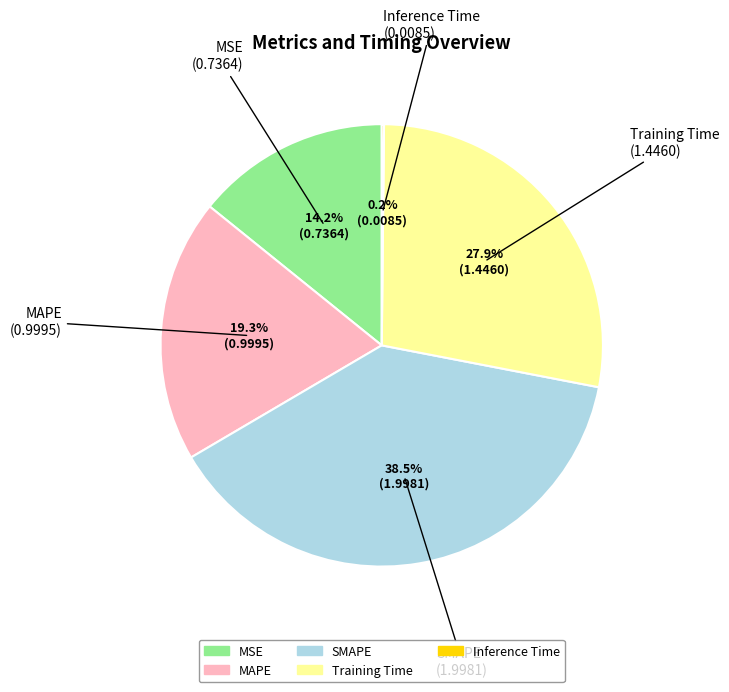

What is the ratio of the value at MSE to the value at SMAPE?

0.4